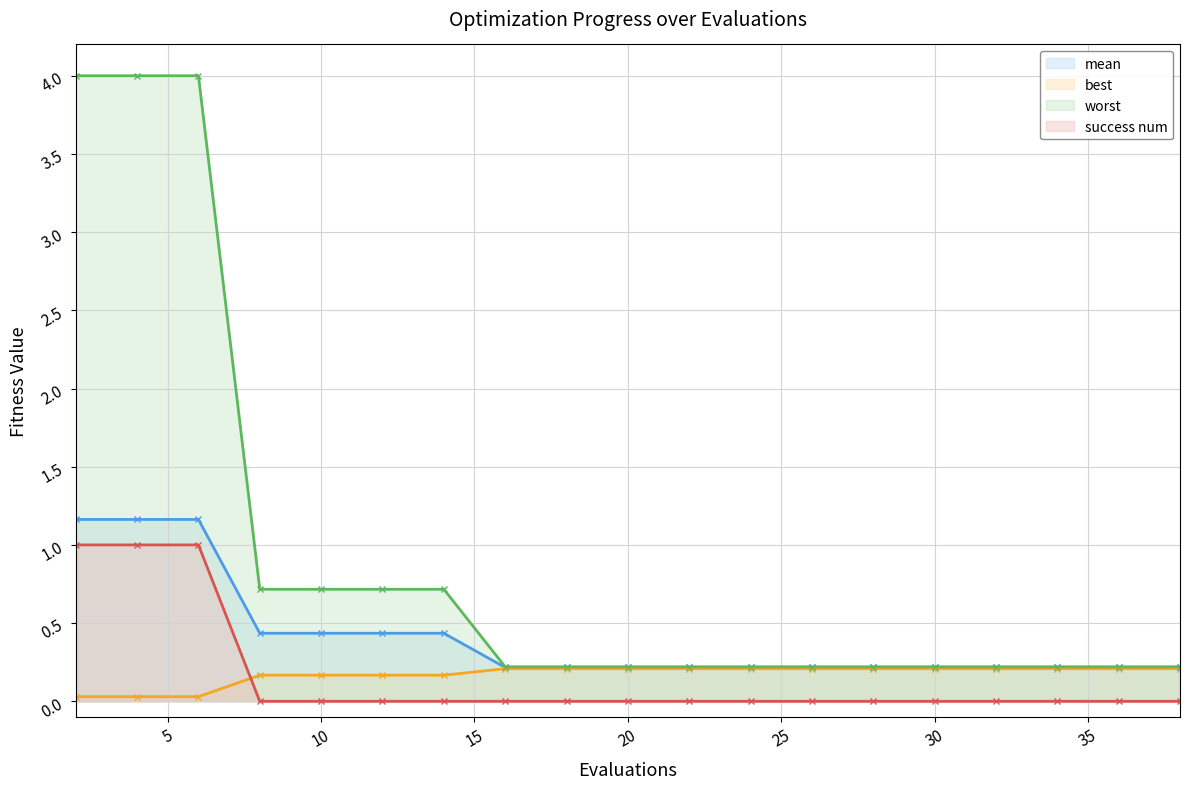

The value of worst at 32 is 0.1. True or false?

False